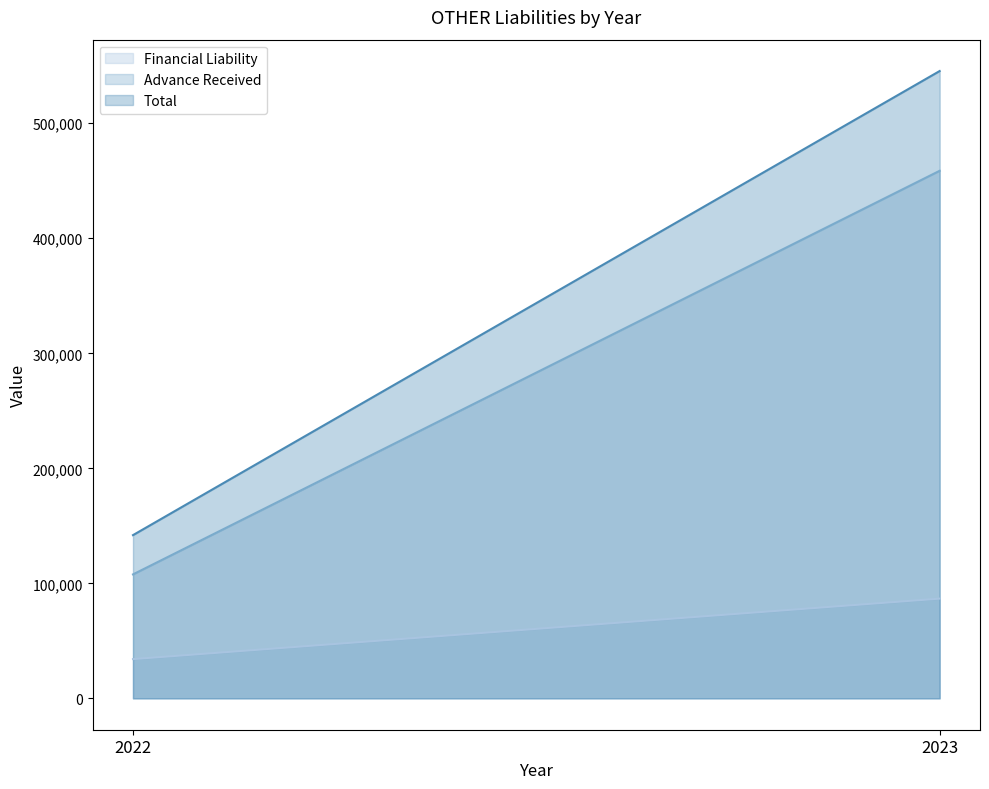

At 2022, list the series in order from largest to smallest.

Total, Advance Received, Financial Liability